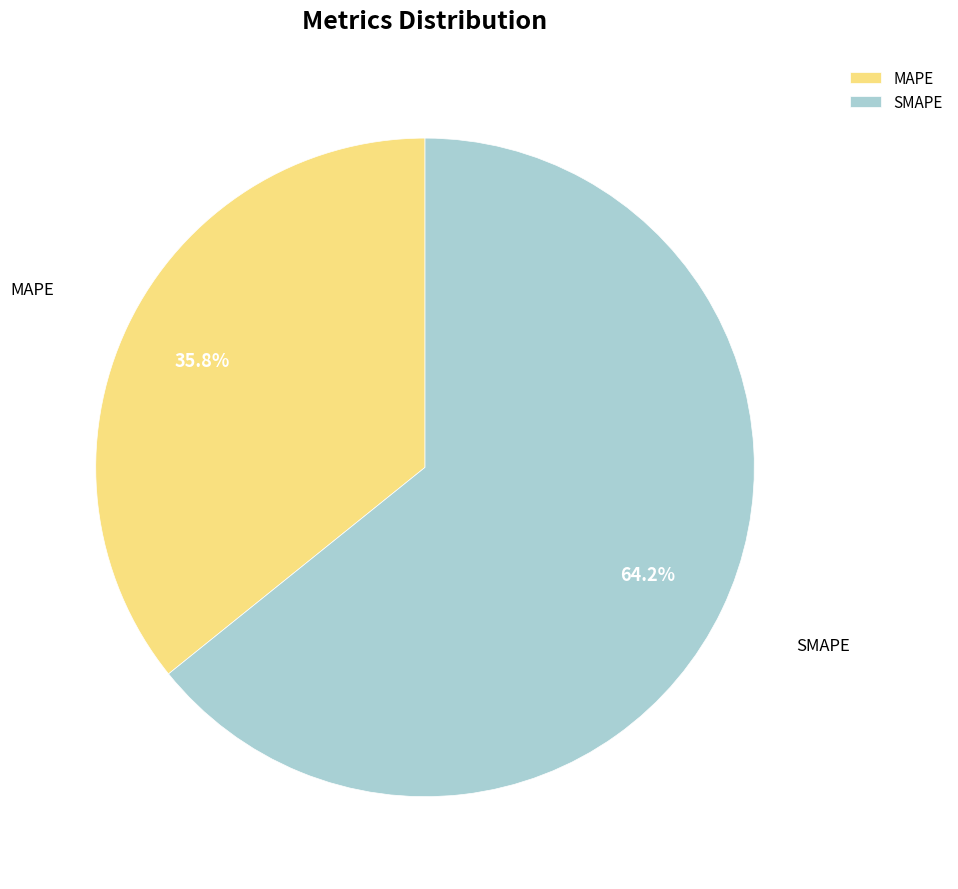

Is SMAPE the majority of the pie?

Yes